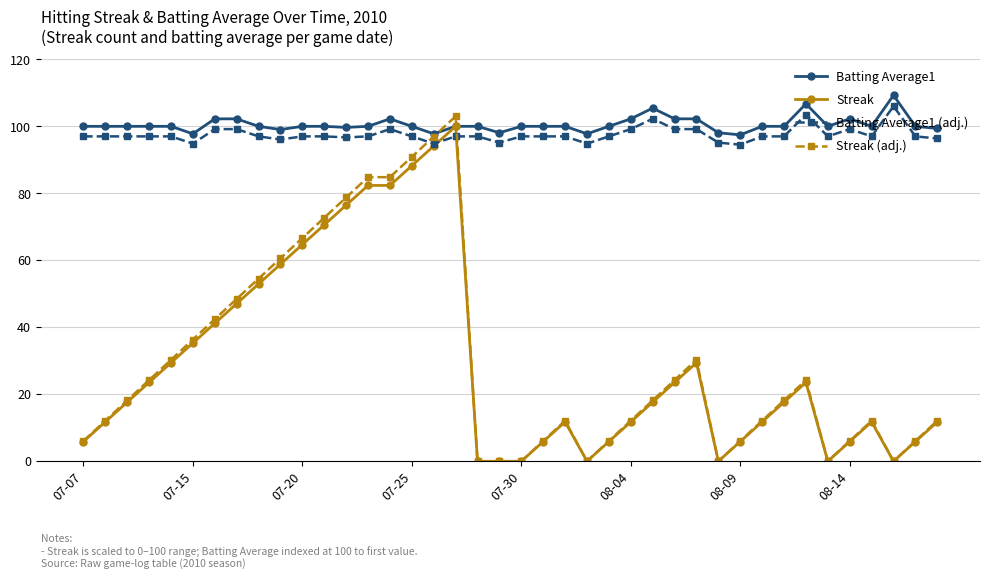

Count the number of categories in the chart.

40